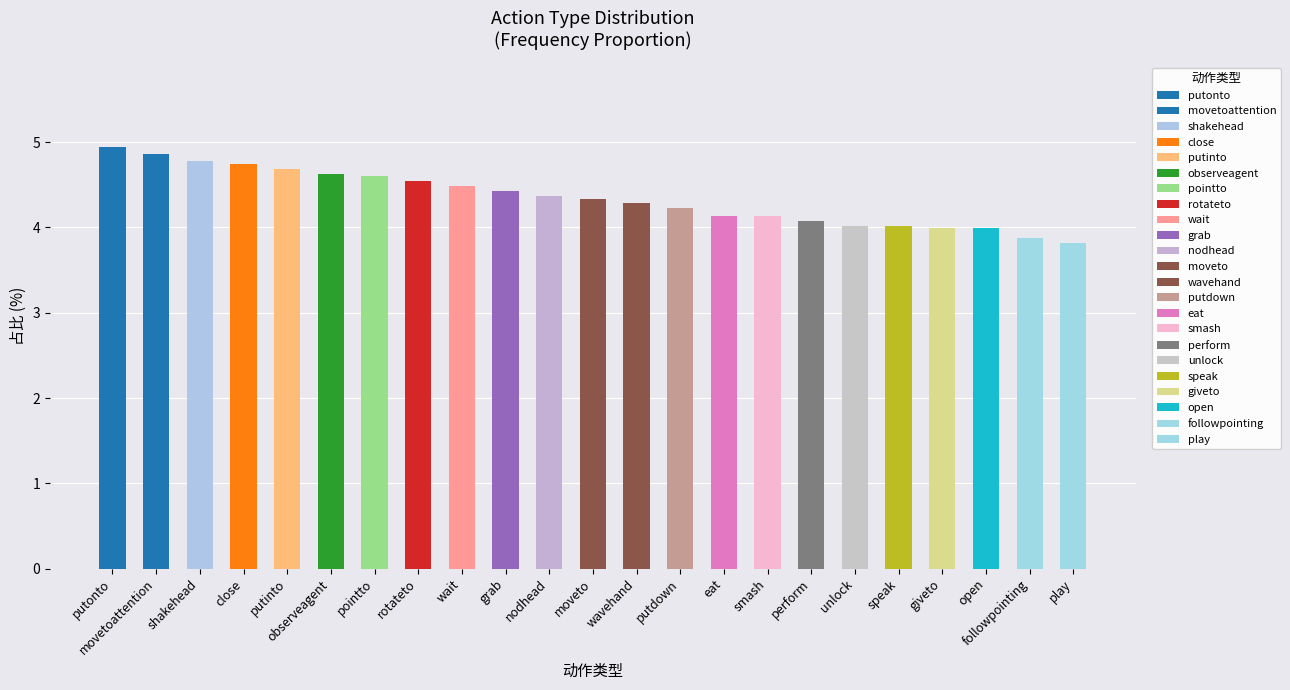

What is the difference between the values at wavehand and open?

0.3